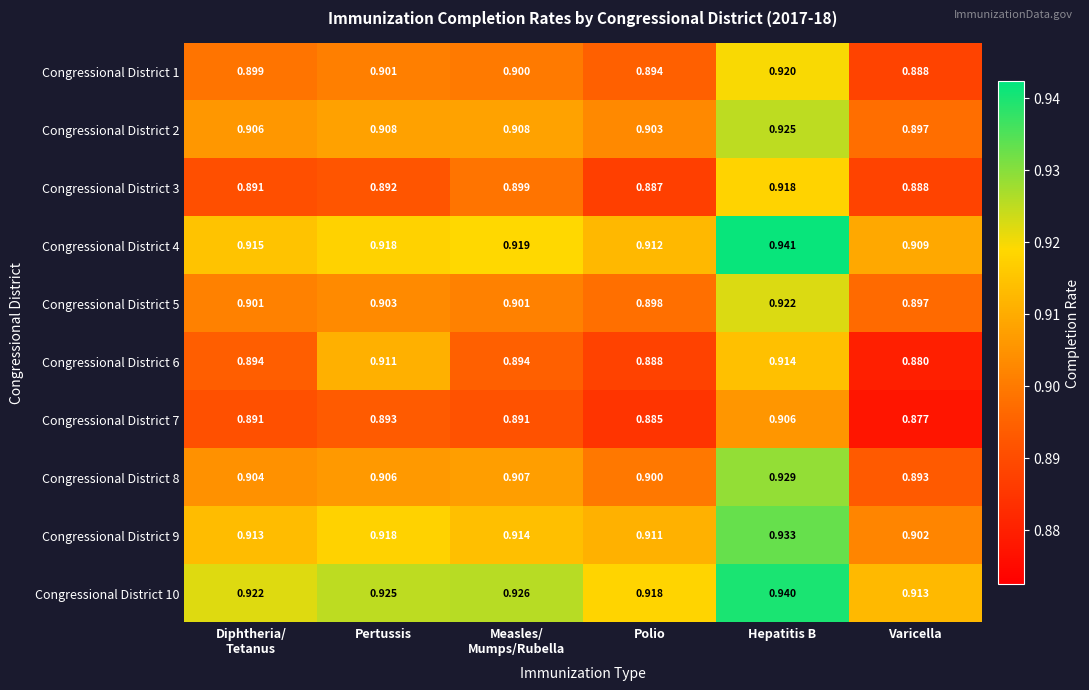

Which category has the highest value across all series?

Hepatitis B